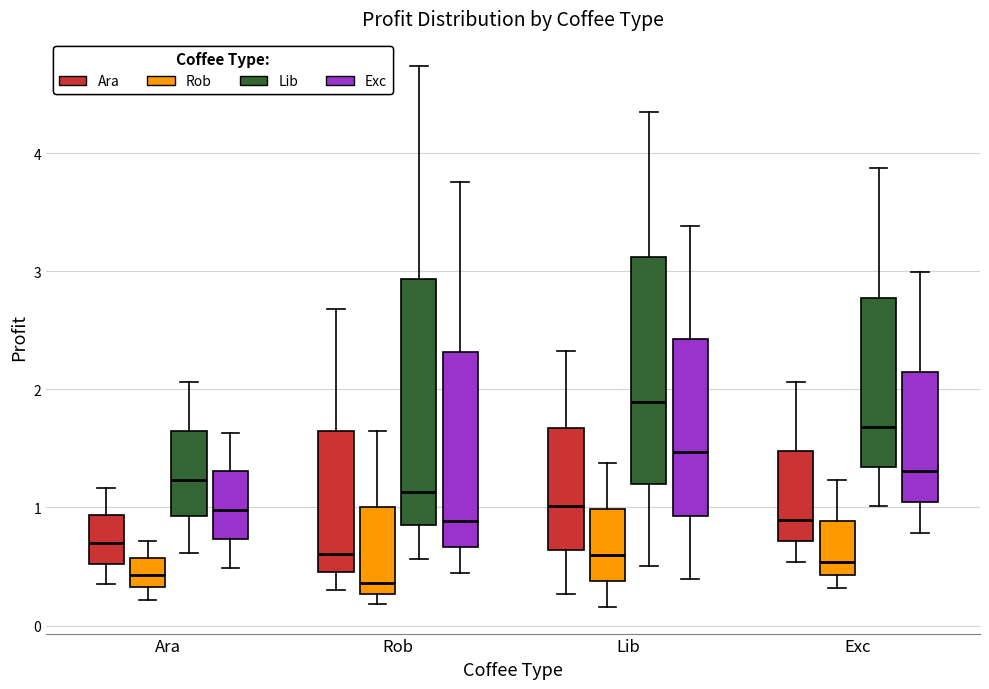

Where is the lower edge of the box for Rob (Ara) on the y-axis? The values are not printed on the chart, so give them approximately, as read against the axis.

0.5